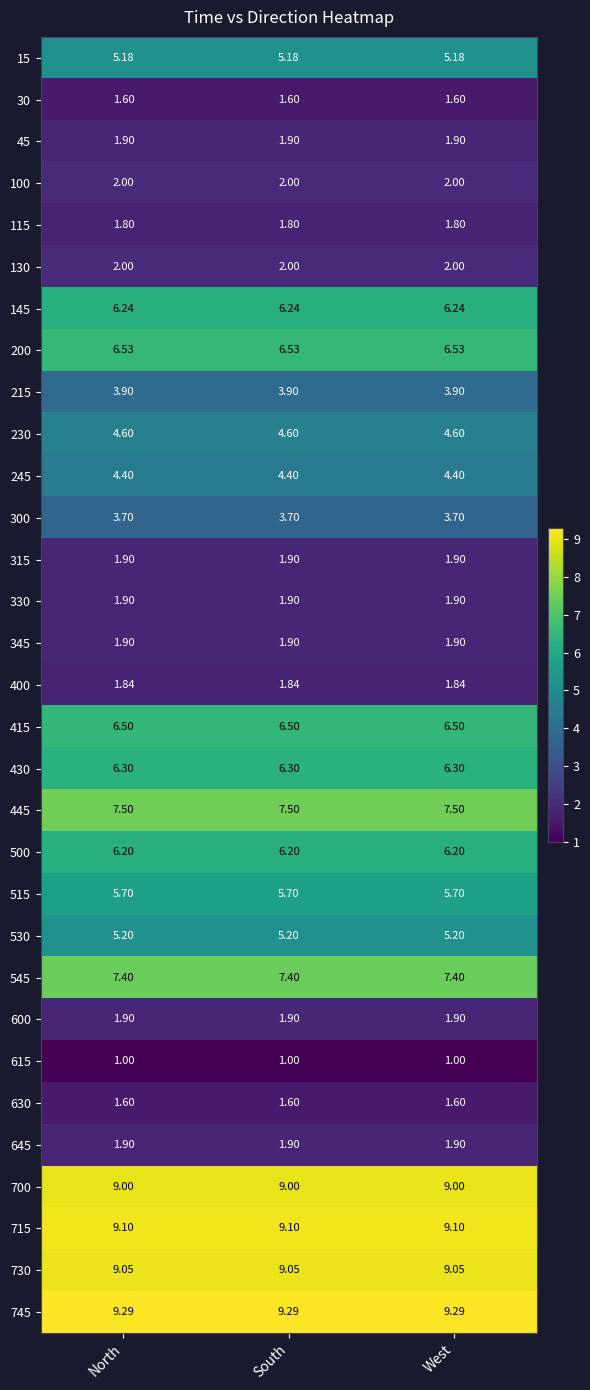

What is the greatest value displayed?

9.3